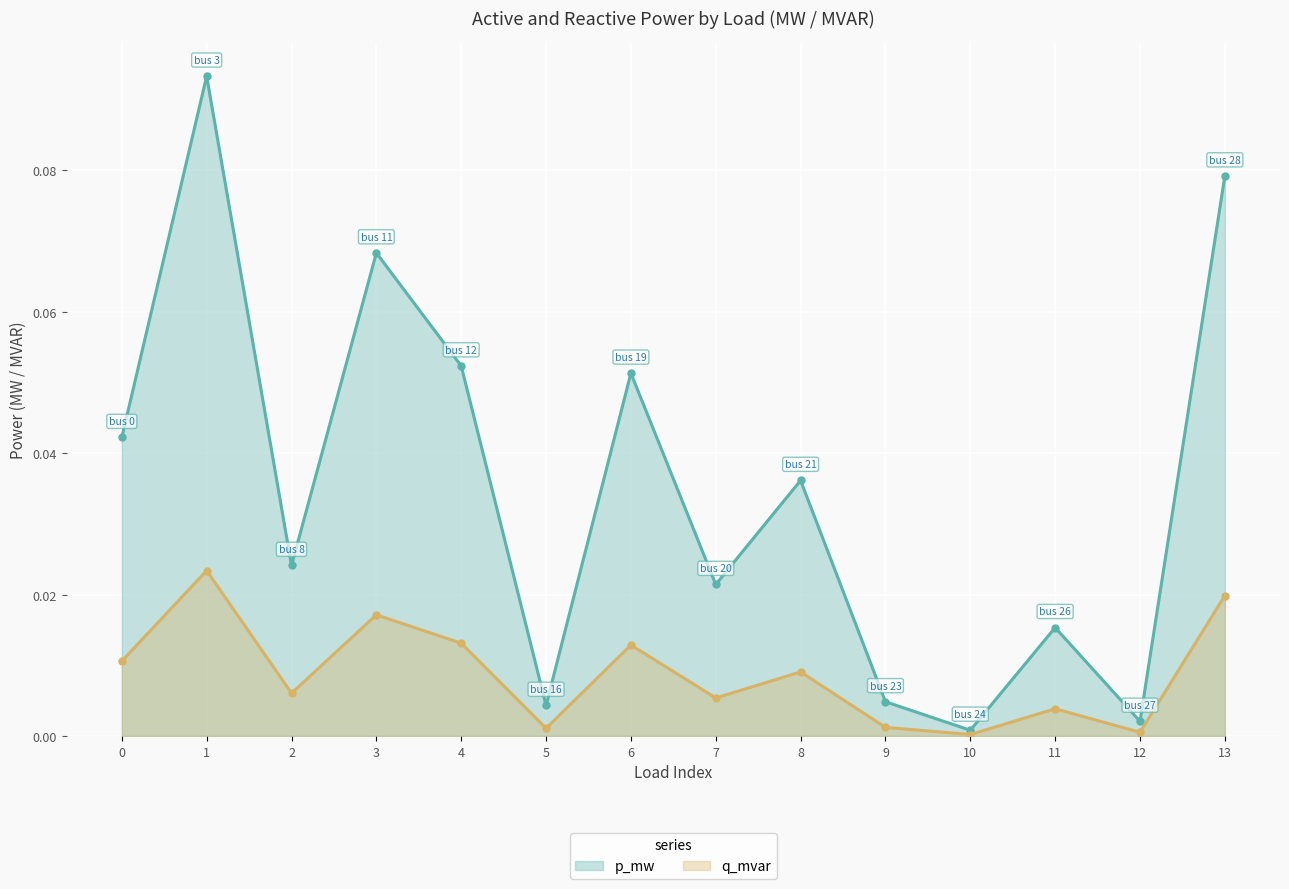

What is the sum of all p_mw values?

0.5